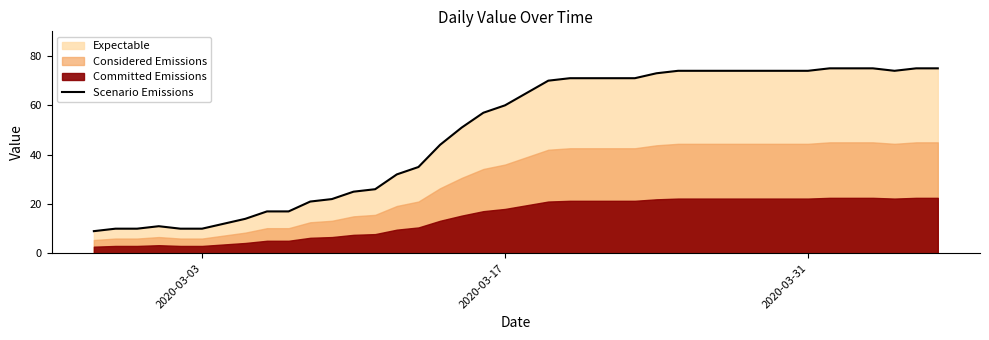

What is the difference between the maximum and minimum values?

66